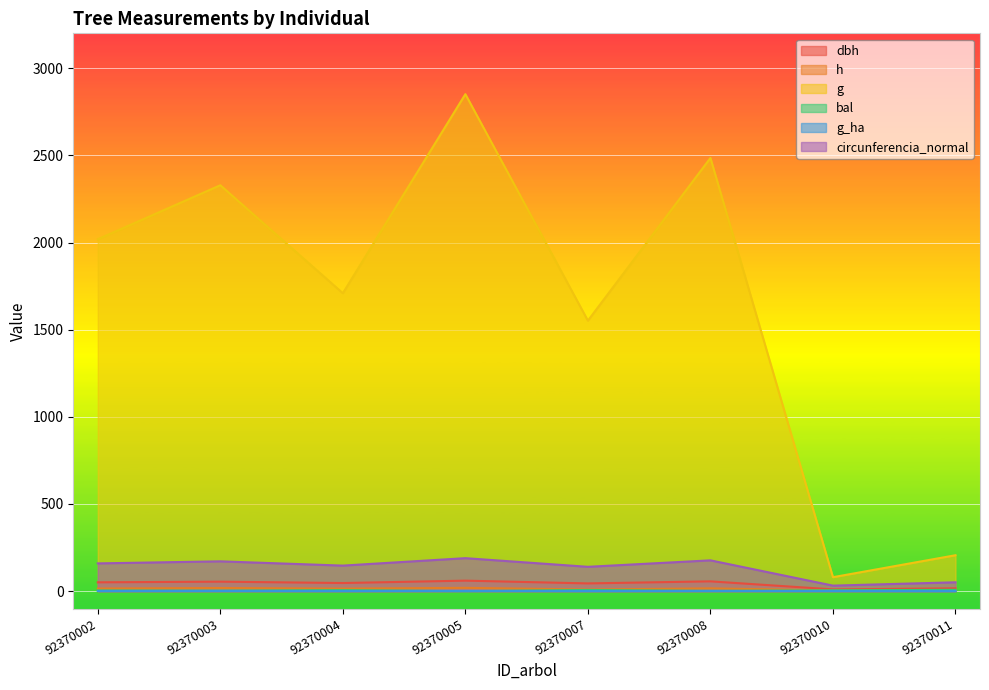

Rank the categories by h value from highest to lowest.

92370005, 92370003, 92370008, 92370002, 92370004, 92370007, 92370011, 92370010